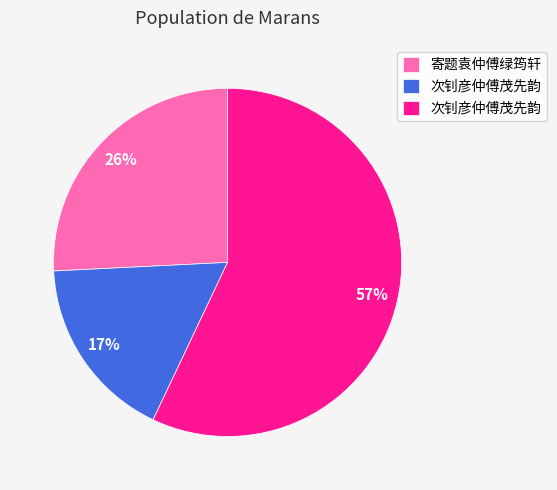

To the nearest percent, what is the difference between the largest and smallest slice percentages?

40%